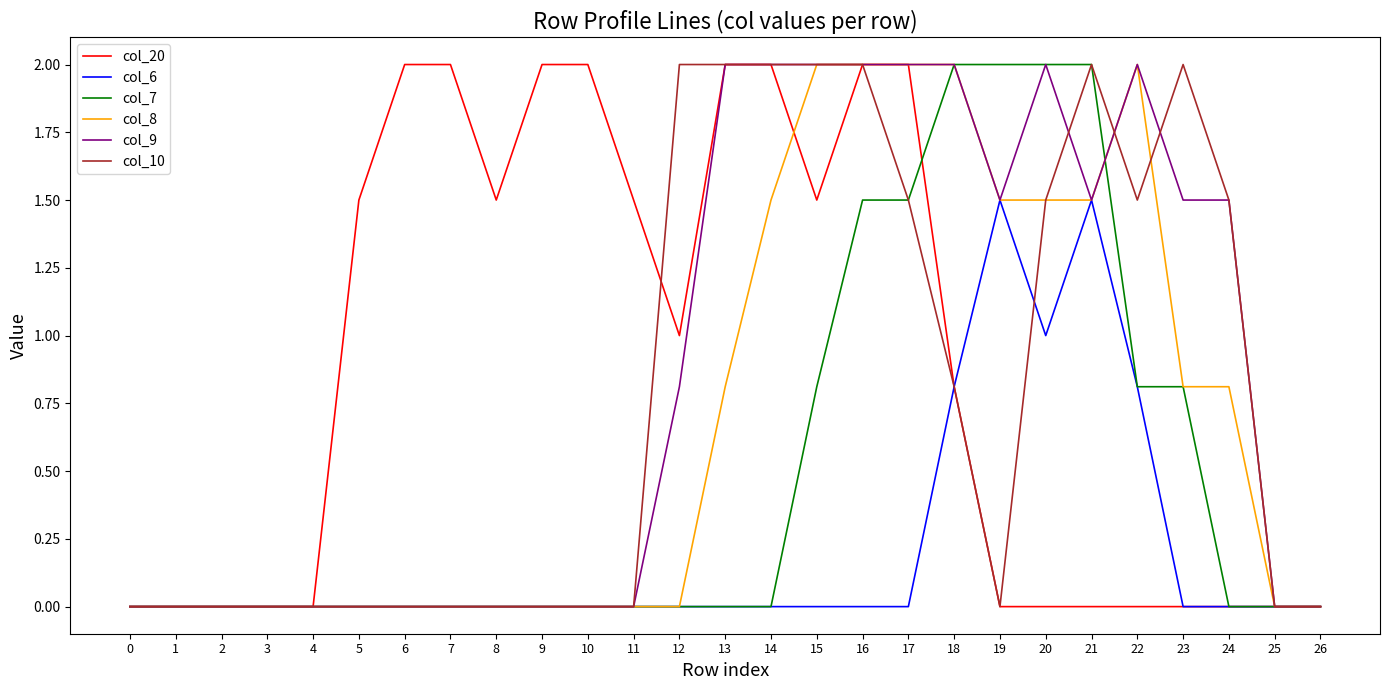

True or false: col_8 has a value of 1.2 at 24.

False